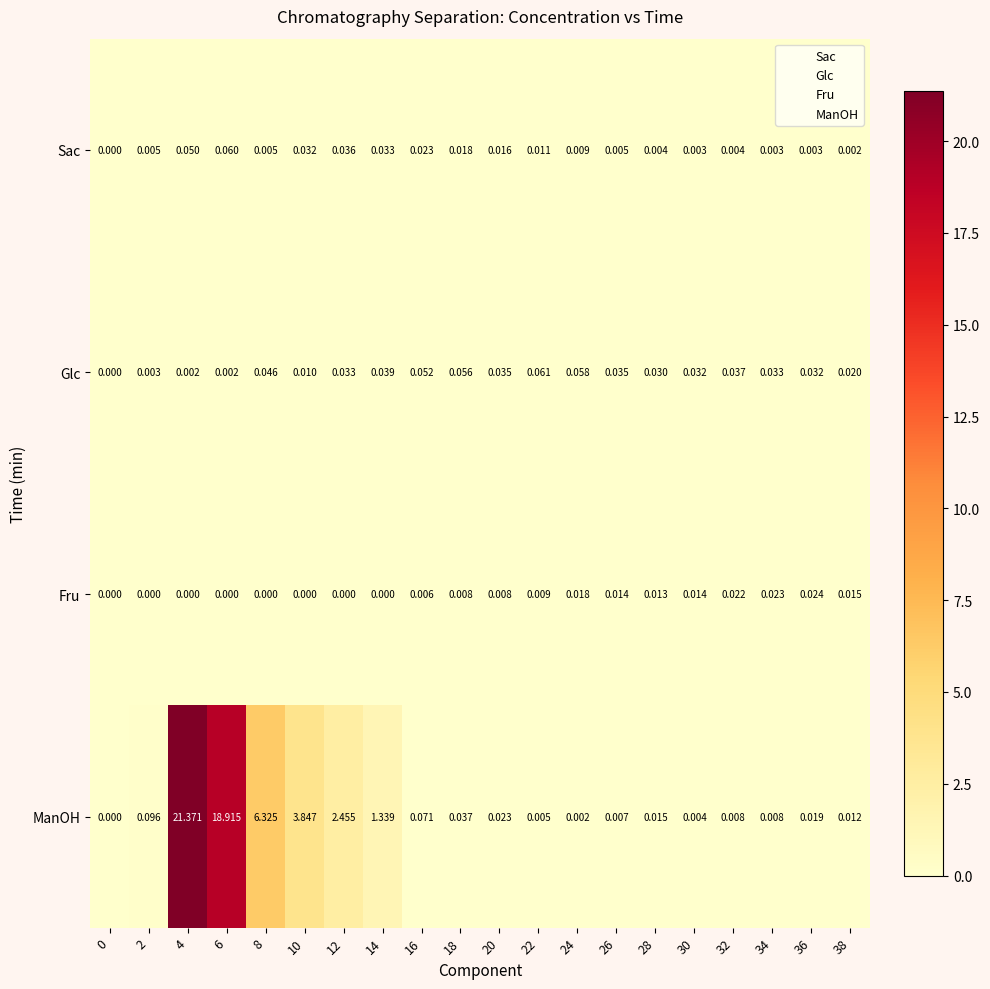

Which series has the largest total across all categories?

ManOH